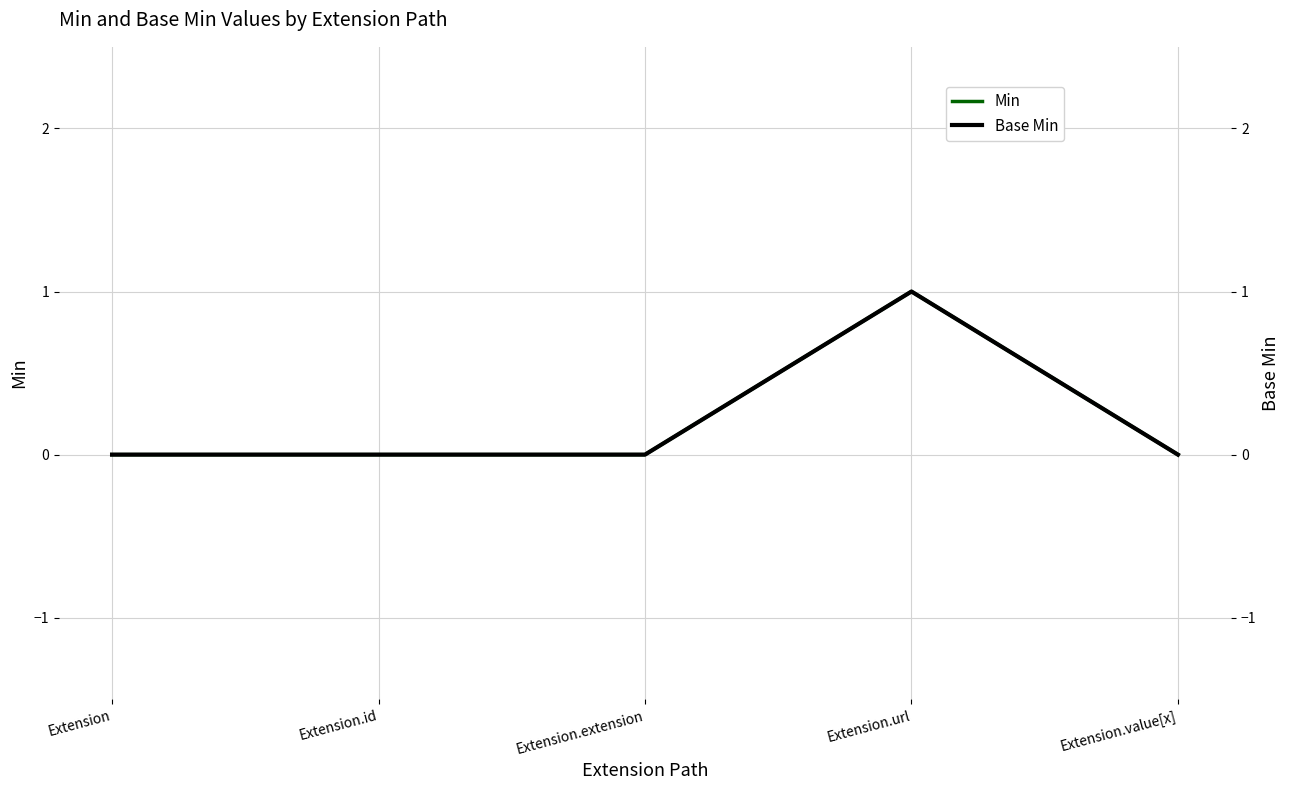

How many data points in Min are above 0?

1